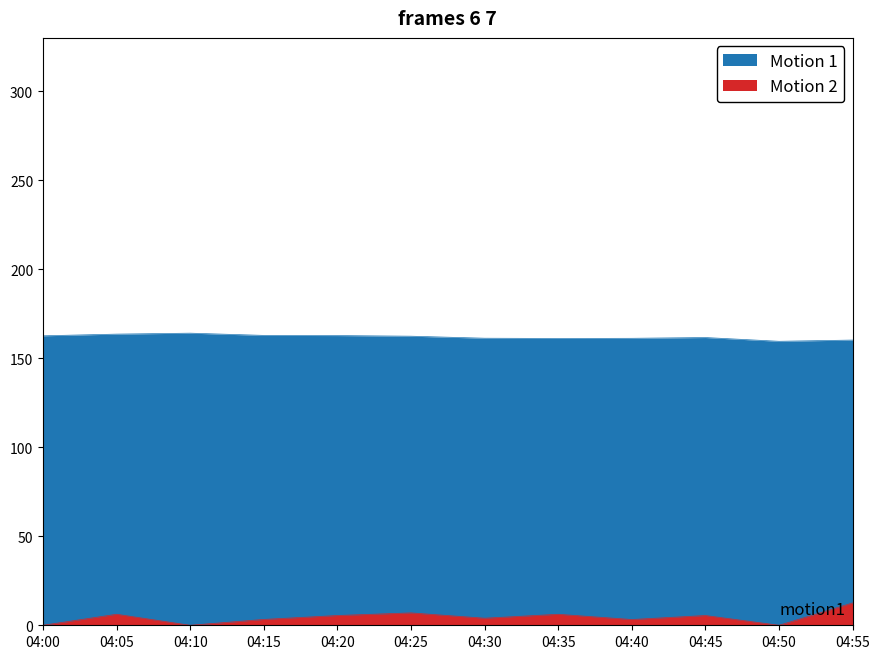

Reading left to right, what are all the values shown in this chart?

avg temp °C: 162.6	163.6	164.1	162.9	162.8	162.4	161.3	161.1	161.2	161.7	159.5	160.2
avg wind speed KM/h: 0.0	6.2	0.0	3.3	5.5	7.0	4.0	6.2	3.2	5.5	0.0	12.6